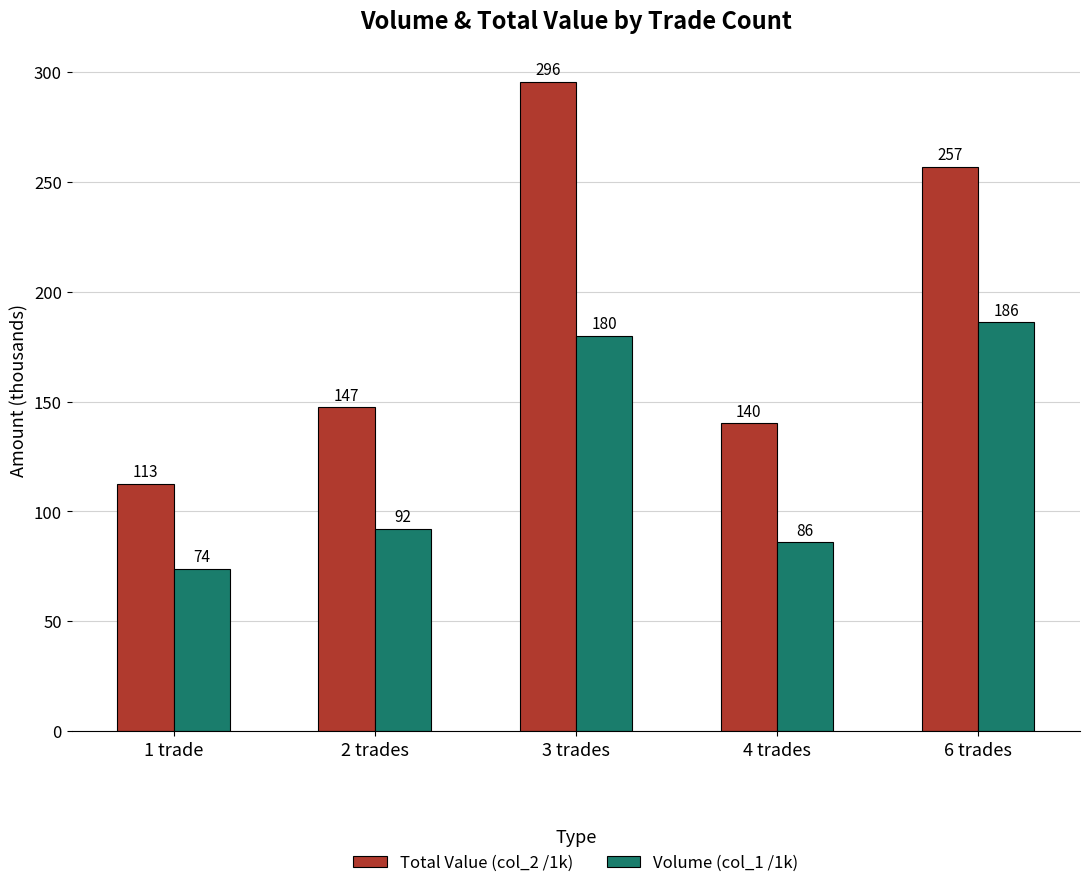

What is the average value of the Volume (col_1 /1k) series?

123.6